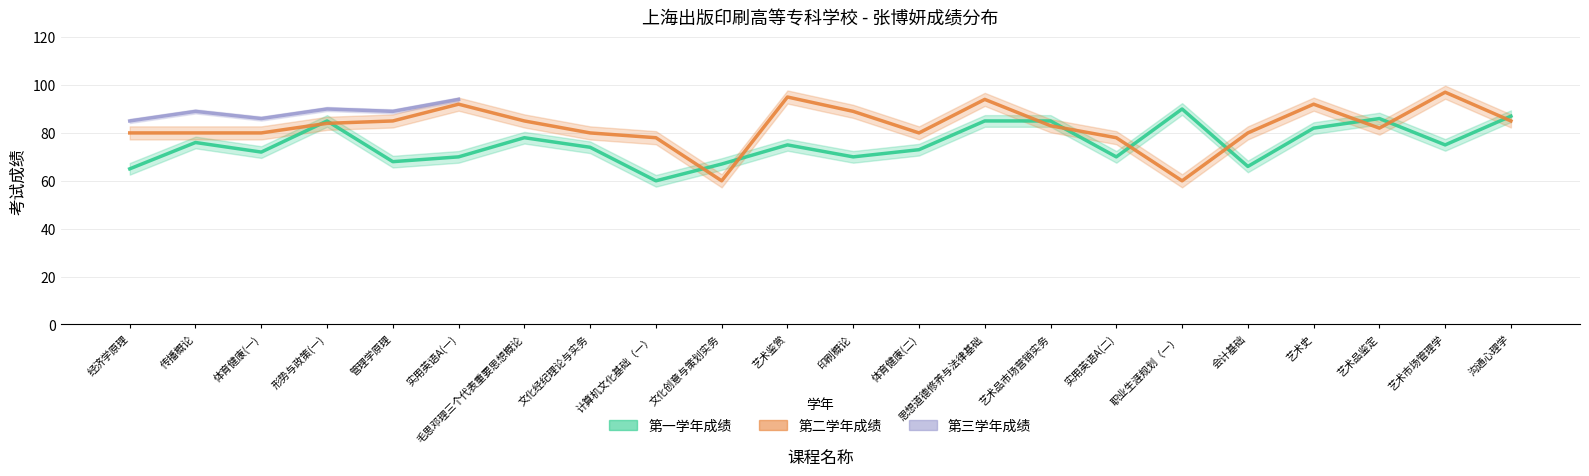

At which label is 第二学年成绩 closest to 78?

计算机文化基础（一）